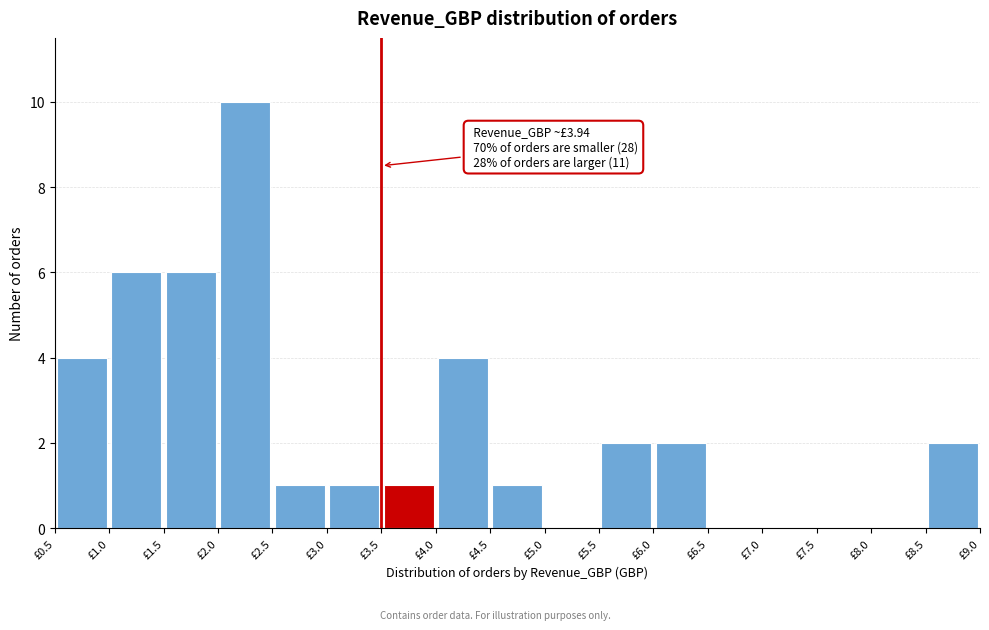

Over which range of the x-axis is the bar tallest?

2.0 to 2.5